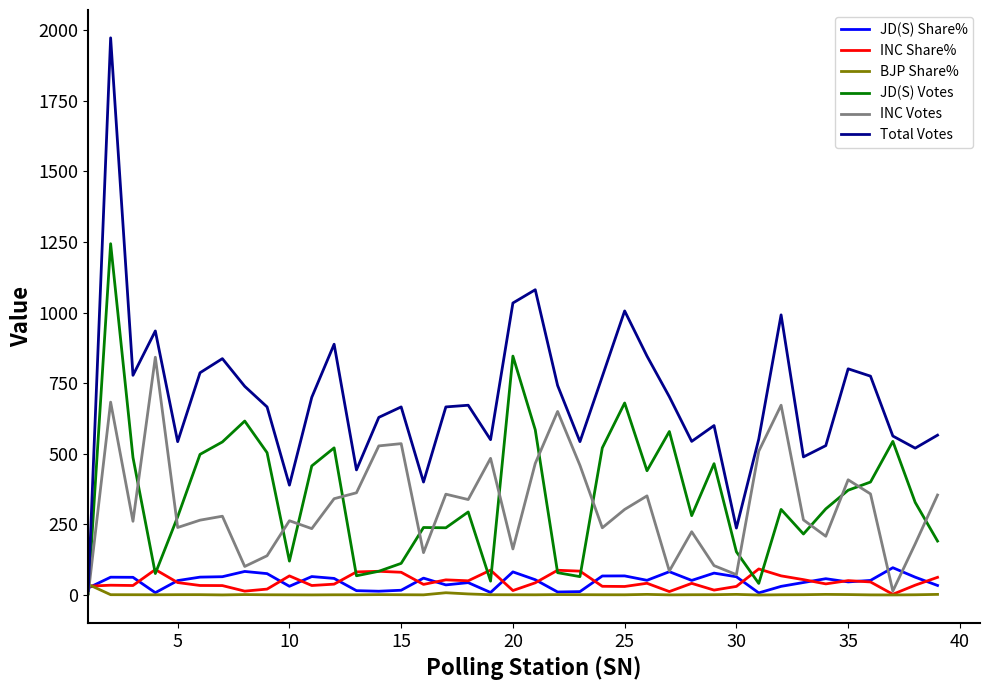

What is the maximum value shown in the chart?

1973.0